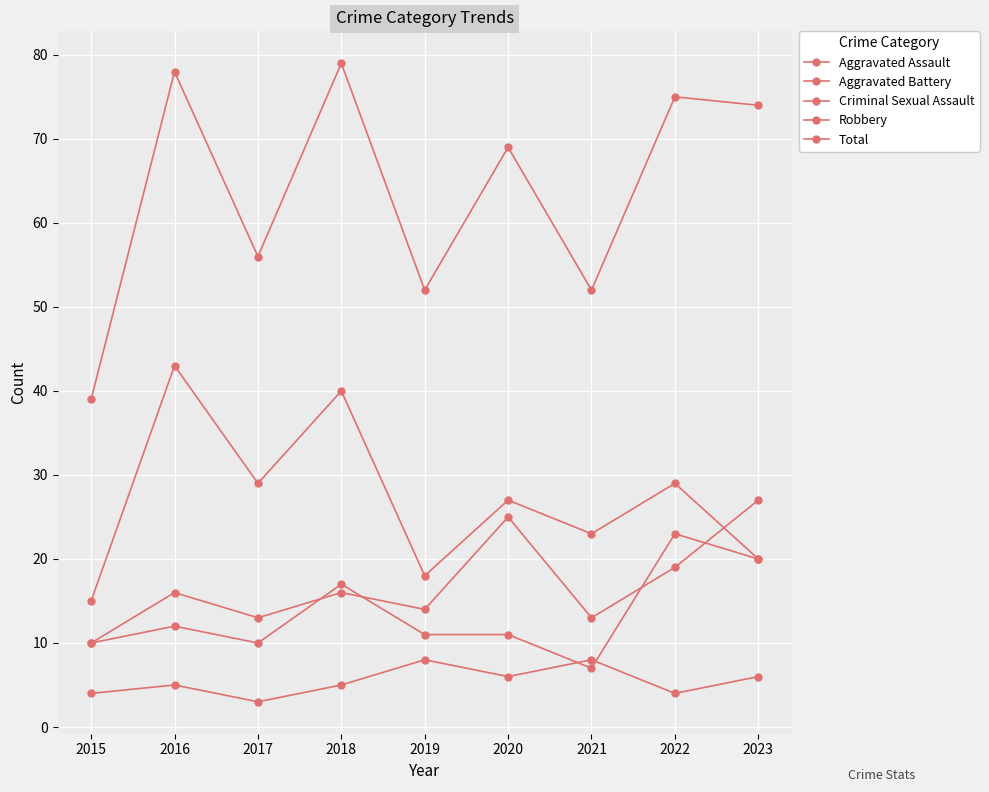

List the labels in order of Aggravated Assault value, largest first.

2023, 2020, 2022, 2016, 2018, 2019, 2017, 2021, 2015